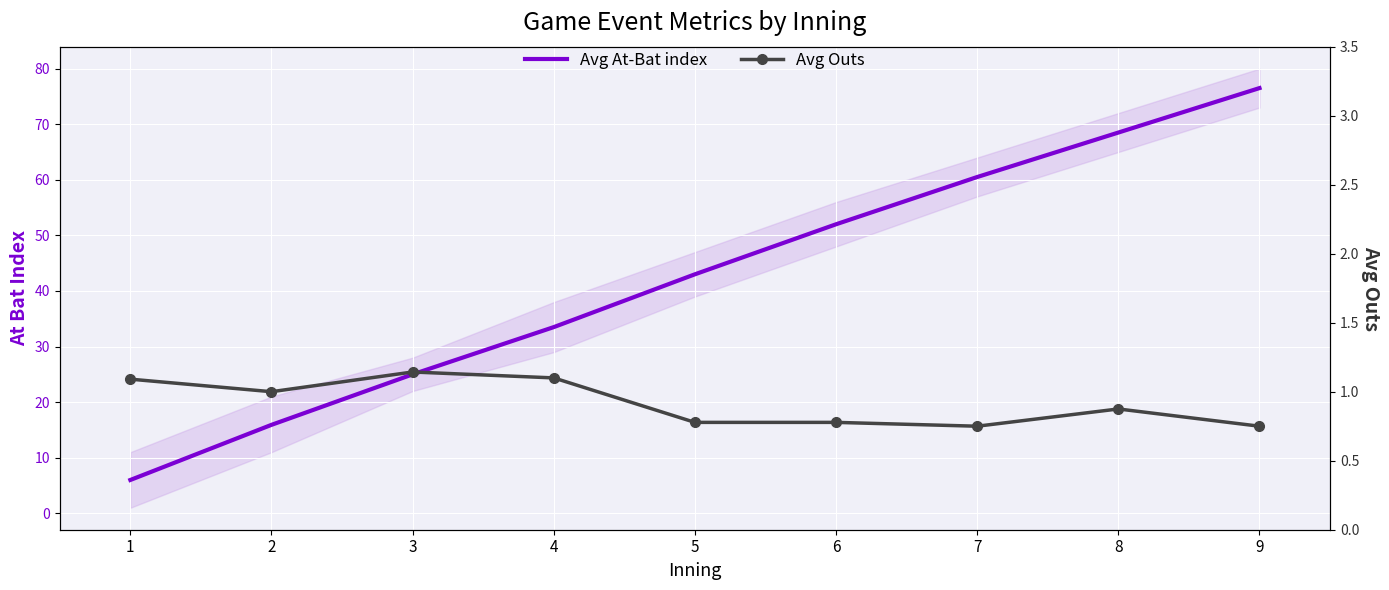

True or false: Avg At-Bat index has more than 1 points higher than both neighbors.

False